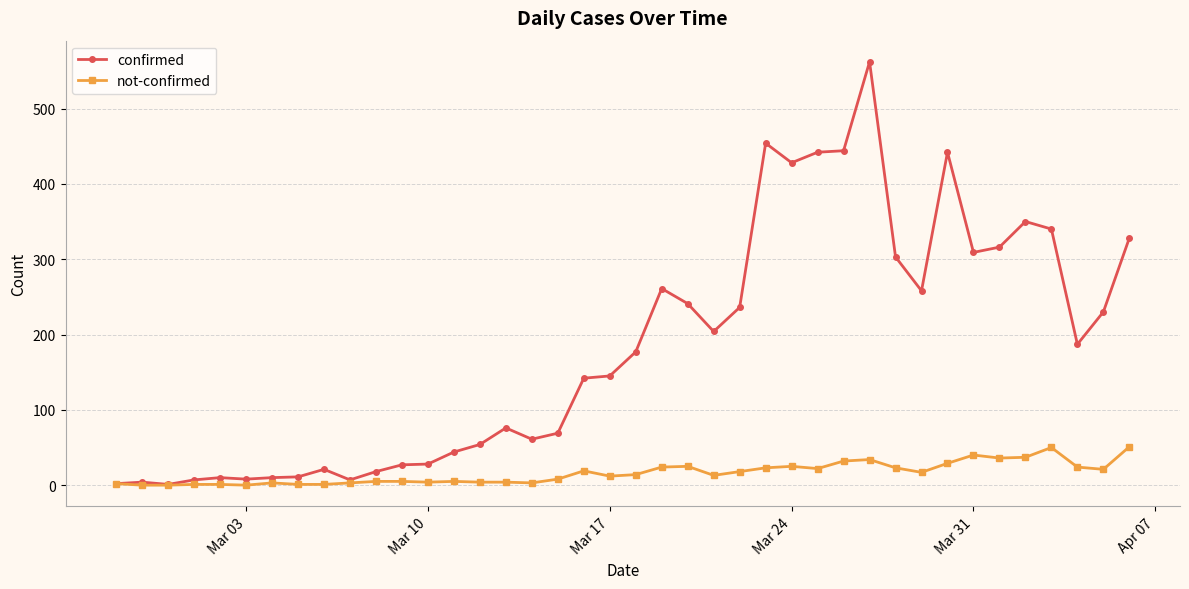

What is the value of the not-confirmed point at the 36th from the left?

37